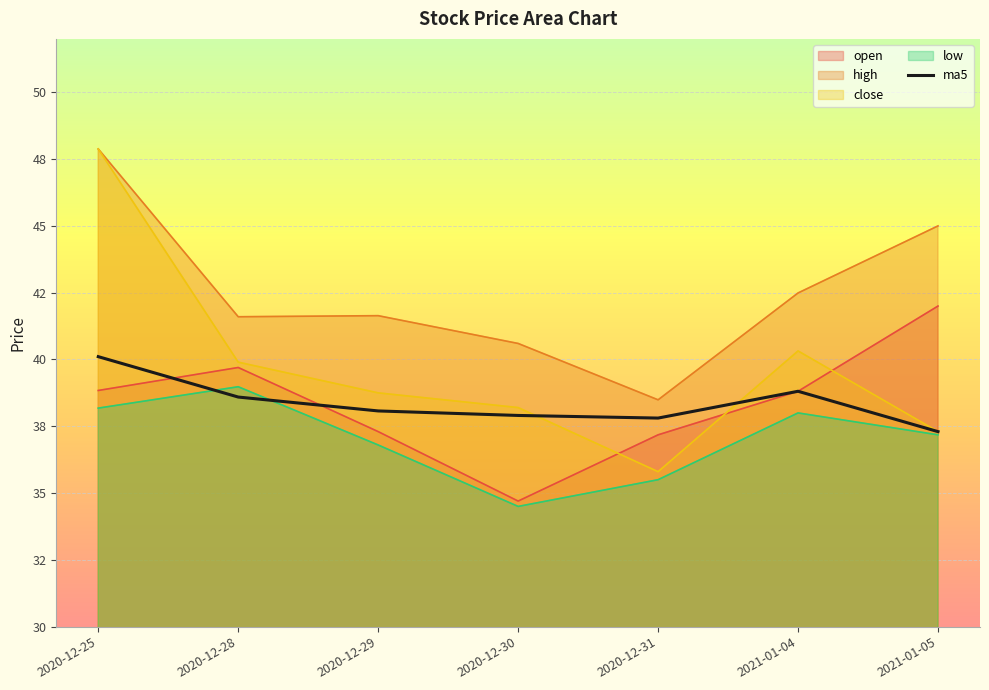

What is the minimum value shown in the chart?

37.3